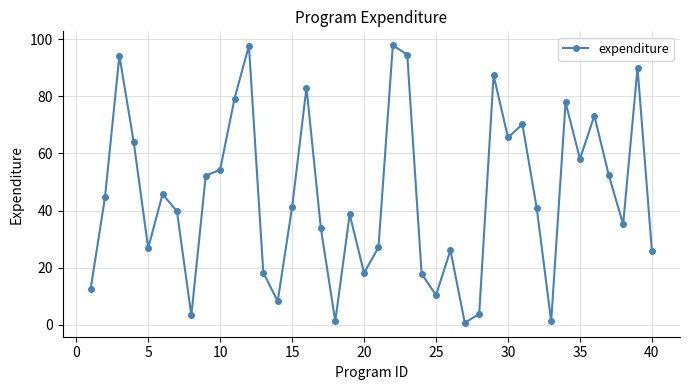

What is the greatest value displayed?

97.9